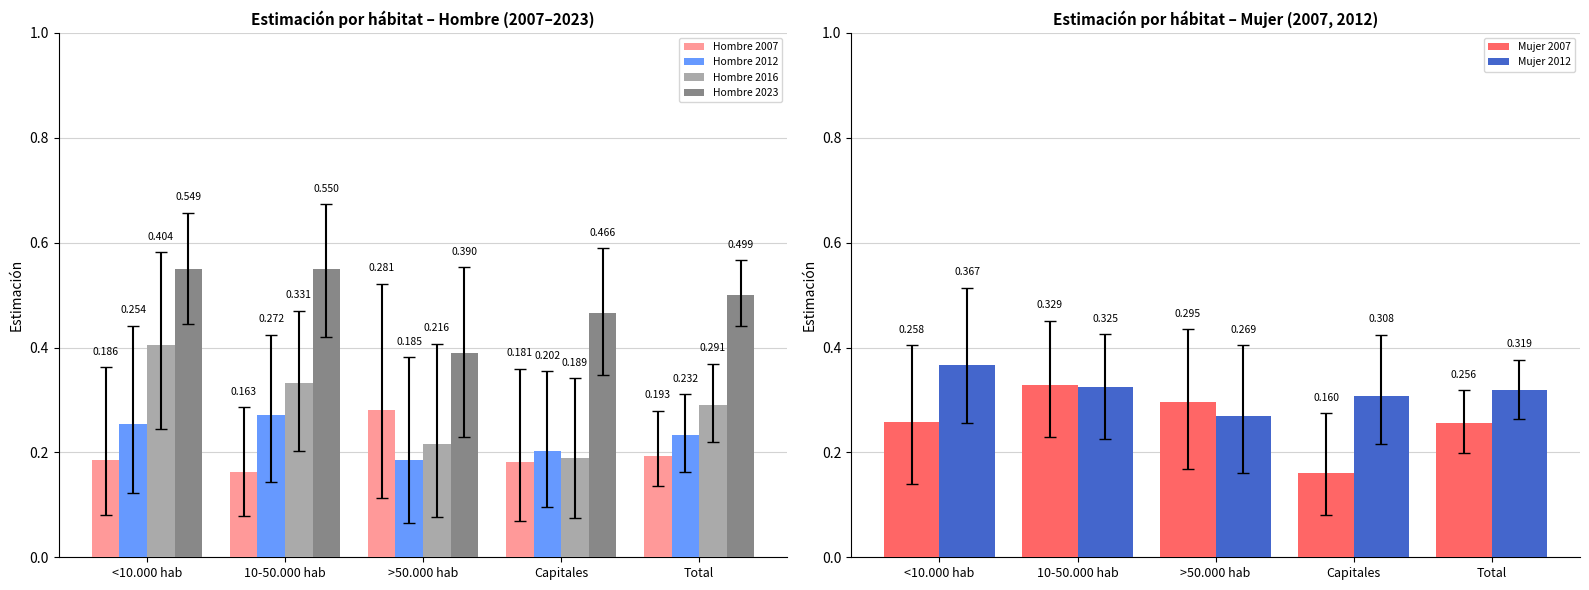

What is the value of the Mujer 2007 bar at the 2nd from the left?

0.3